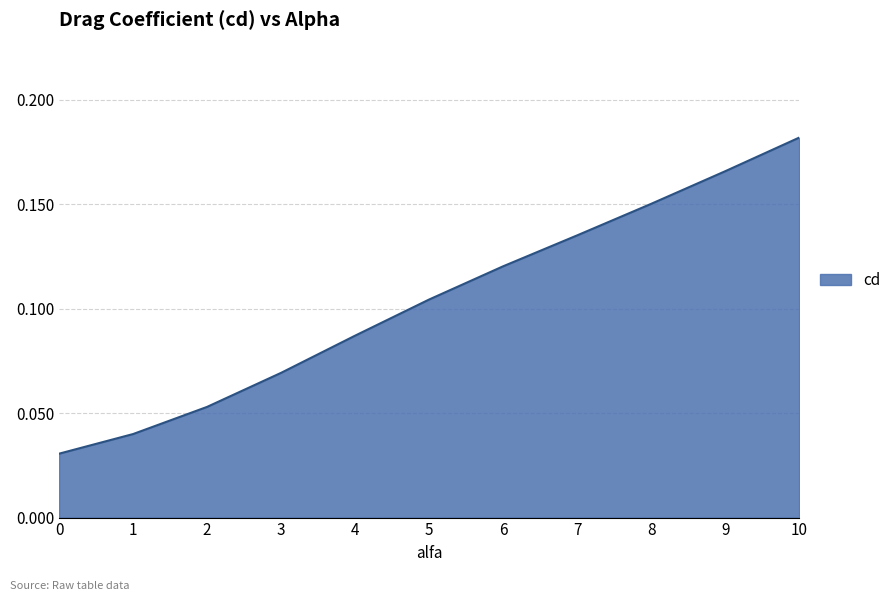

The value at 7 is 0.0. True or false?

False